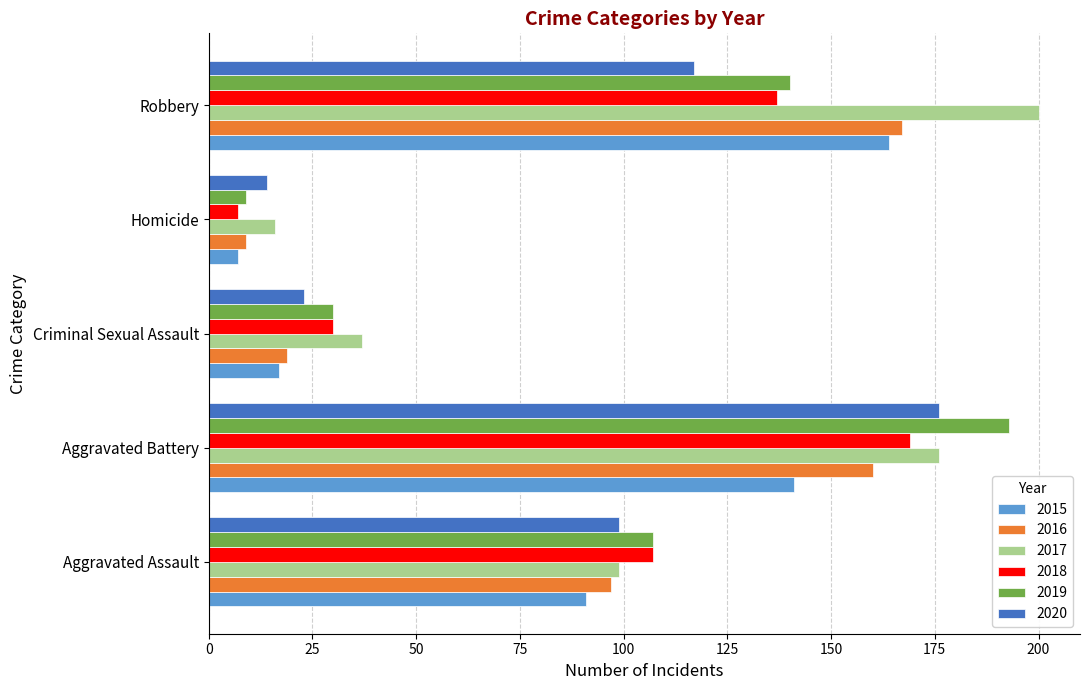

At which category does the chart reach its peak across all series?

Robbery